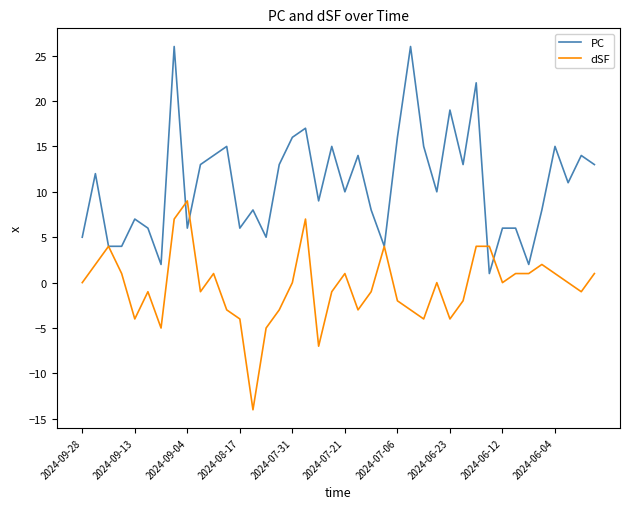

Which series has the largest total across all categories?

PC